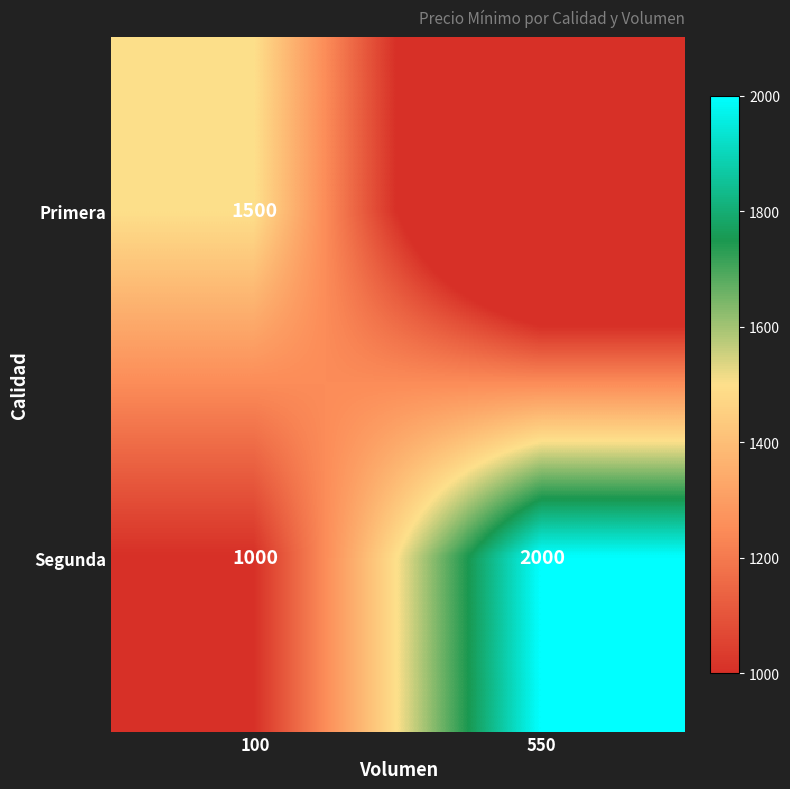

Count the number of data series in this chart.

2